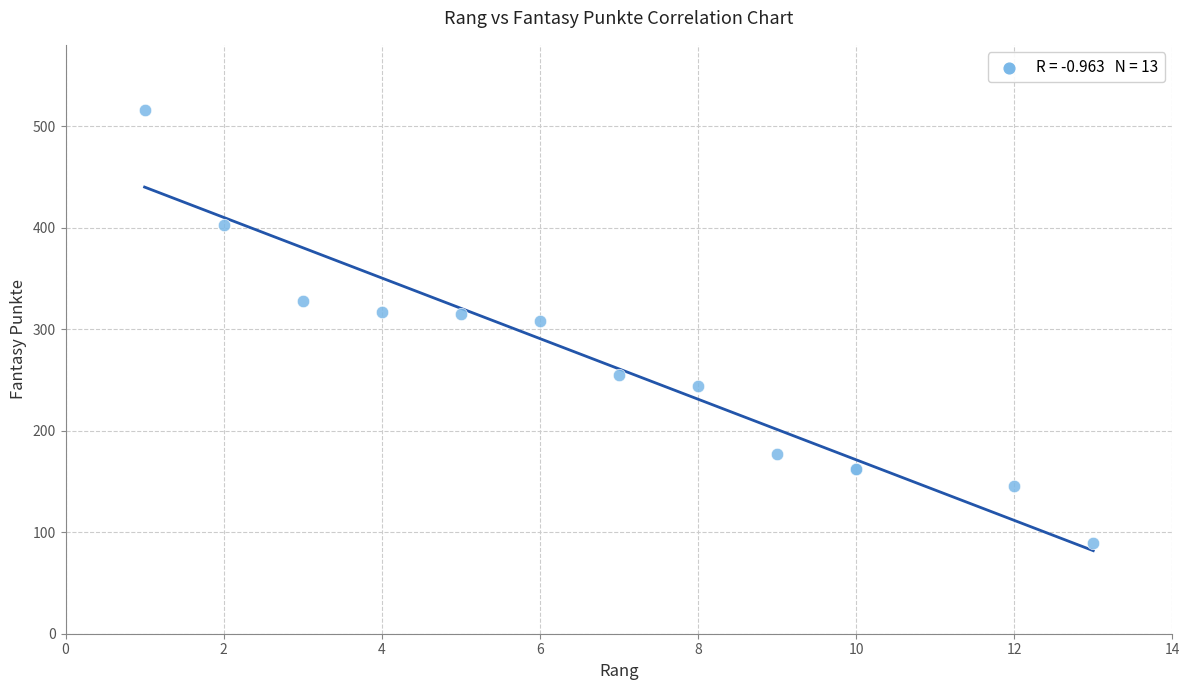

What Y value in the scatter plot is closest to 302?

308